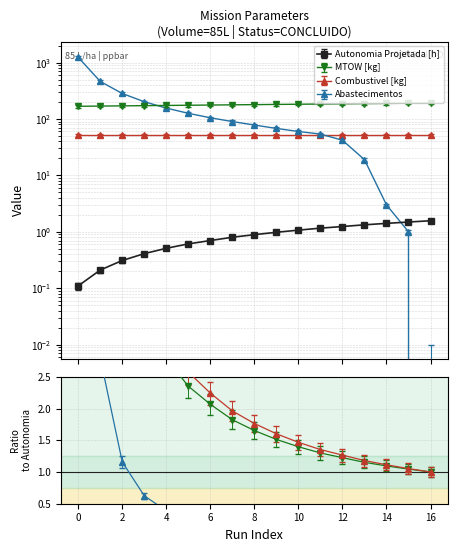

True or false: Abastecimentos and MTOW [kg] cross at least once.

True